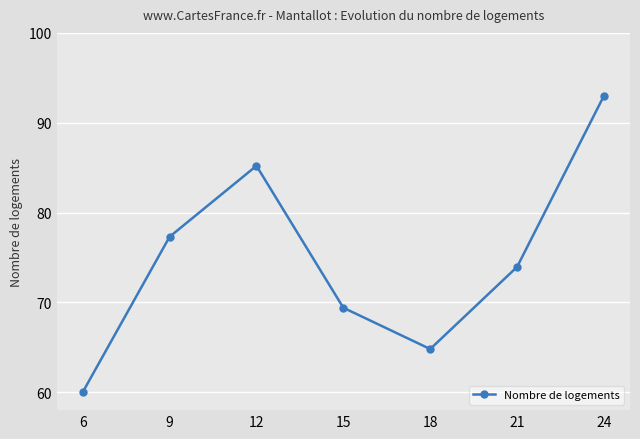

Reading left to right, list all the values displayed in this chart.

60.0	77.3	85.2	69.4	64.8	73.9	93.0